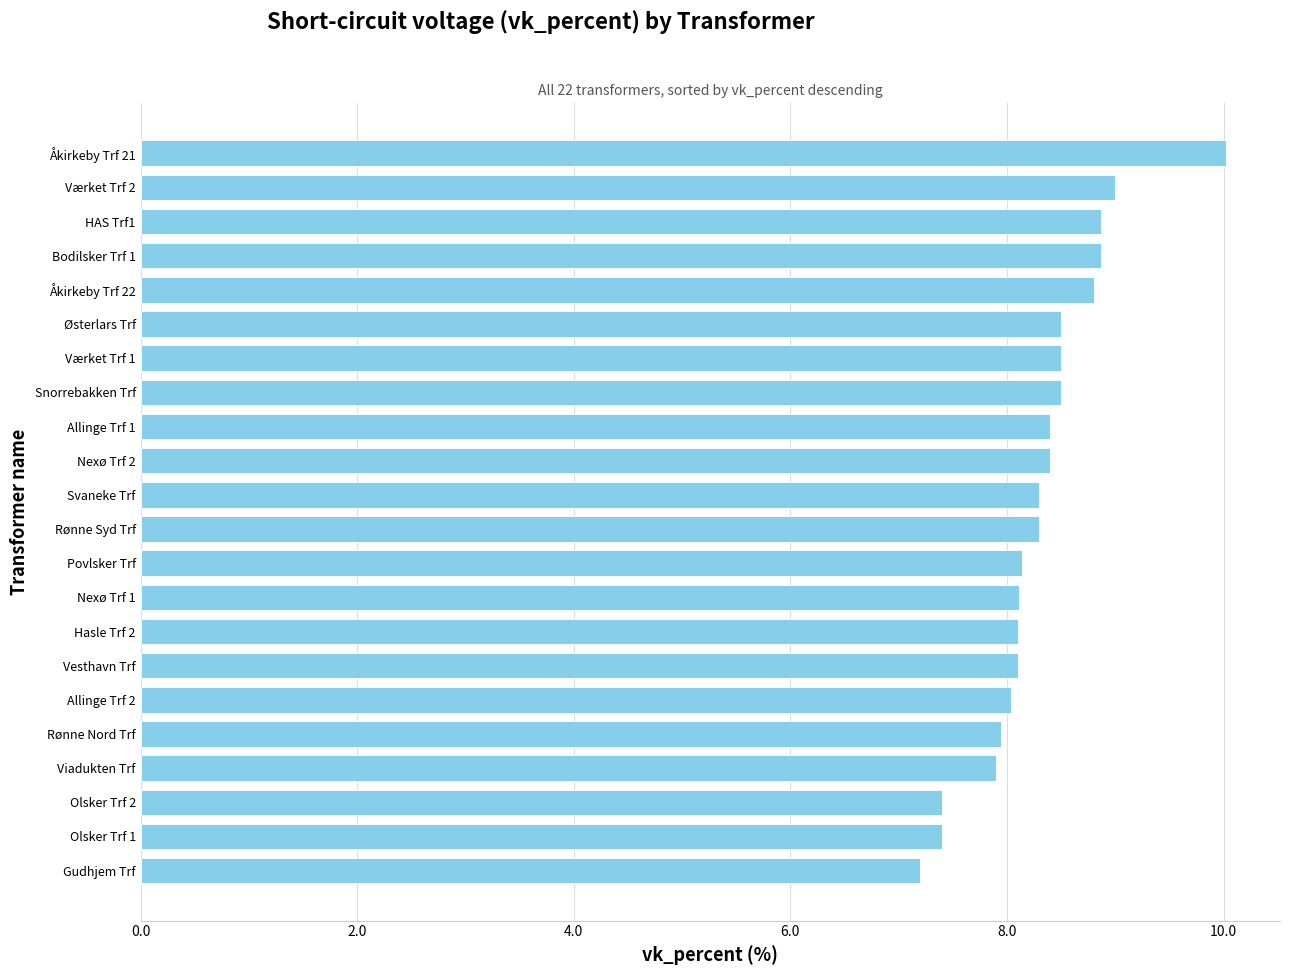

What is the sum of all values?

182.8